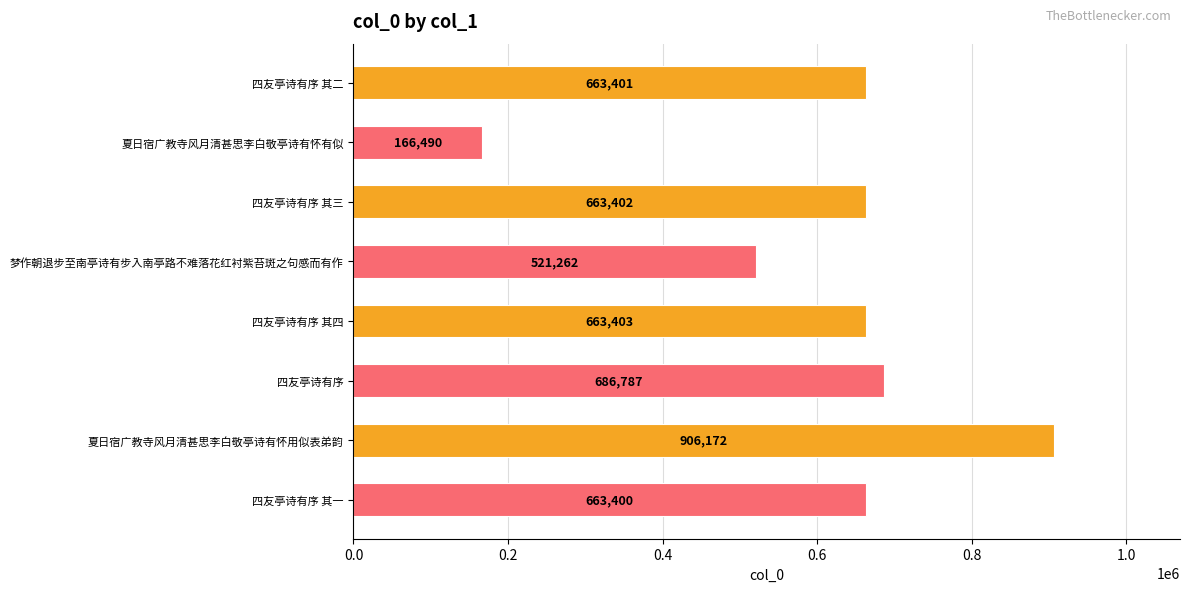

List the labels in order of value, smallest first.

夏日宿广教寺风月清甚思李白敬亭诗有怀有似, 梦作朝退步至南亭诗有步入南亭路不难落花红衬紫苔斑之句感而有作, 四友亭诗有序 其一, 四友亭诗有序 其二, 四友亭诗有序 其三, 四友亭诗有序 其四, 四友亭诗有序, 夏日宿广教寺风月清甚思李白敬亭诗有怀用似表弟韵